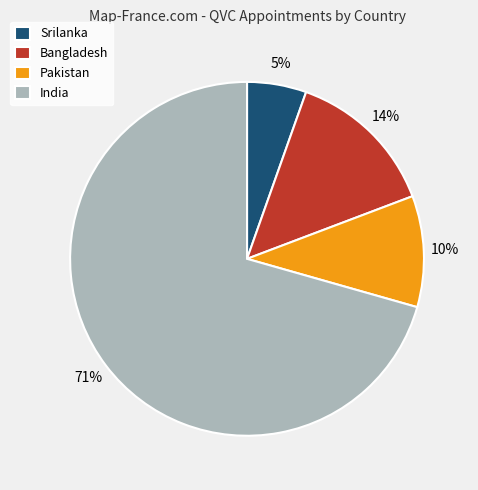

Is the sum of Pakistan and Bangladesh greater than half?

No